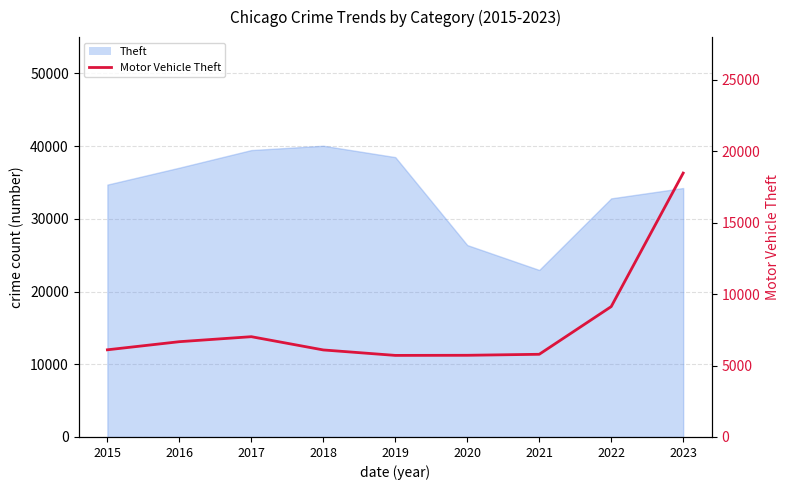

The value at 2016 is 11846. True or false?

False